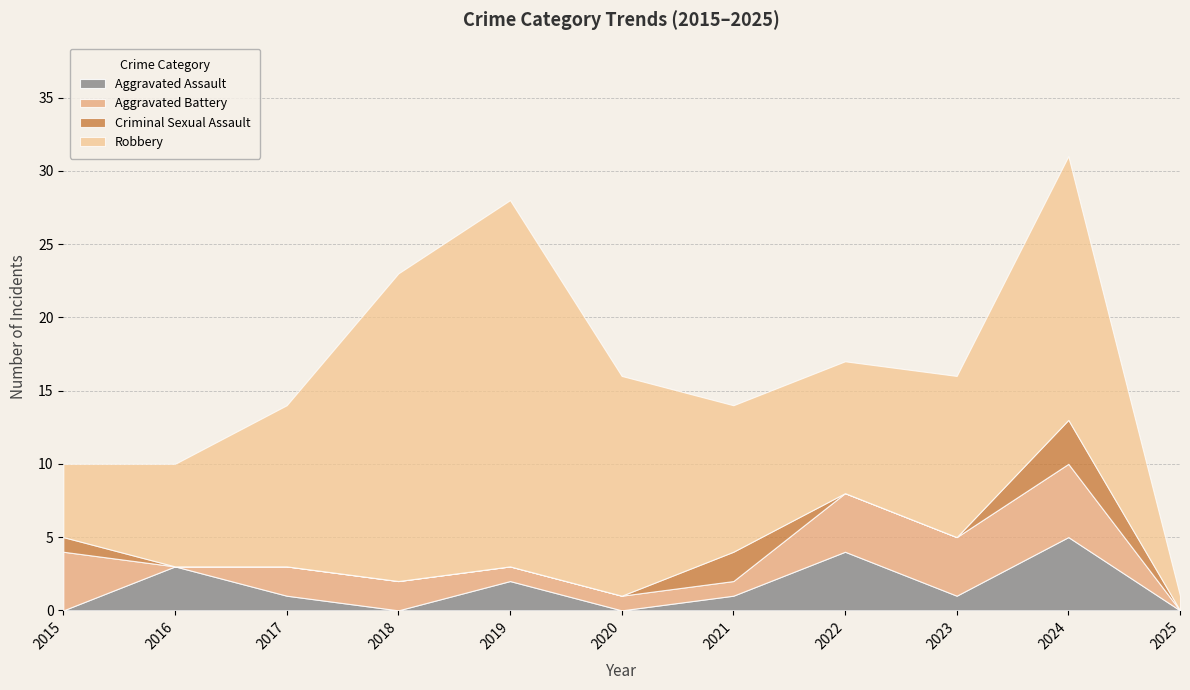

What is the sum of the Criminal Sexual Assault values at 2015 and 2021?

3